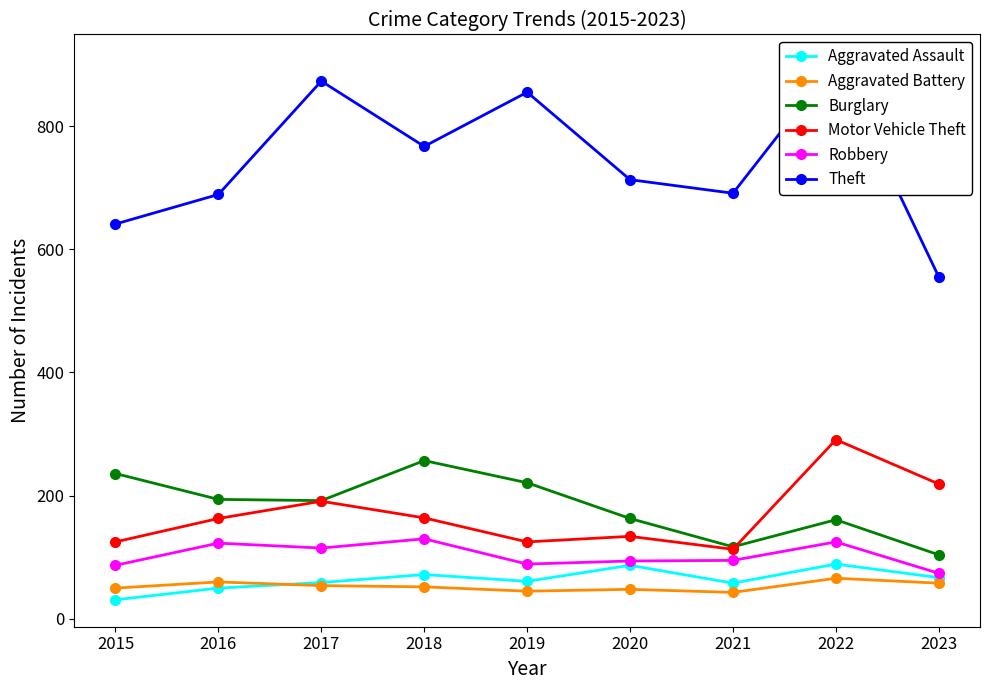

At which category does Aggravated Assault reach its first local valley?

2019